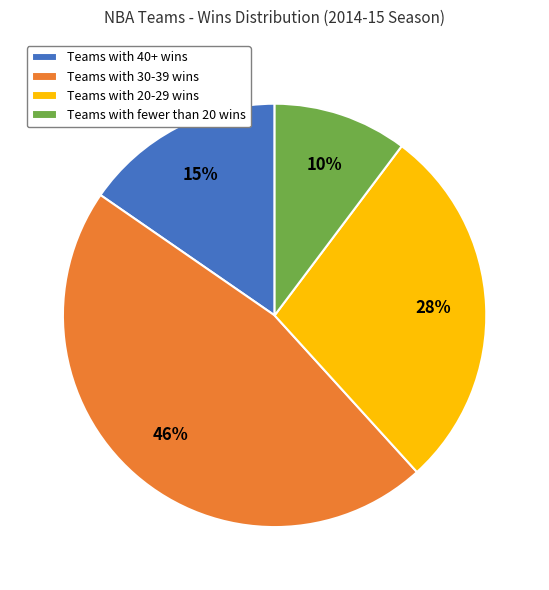

Count the number of slices in the pie.

4